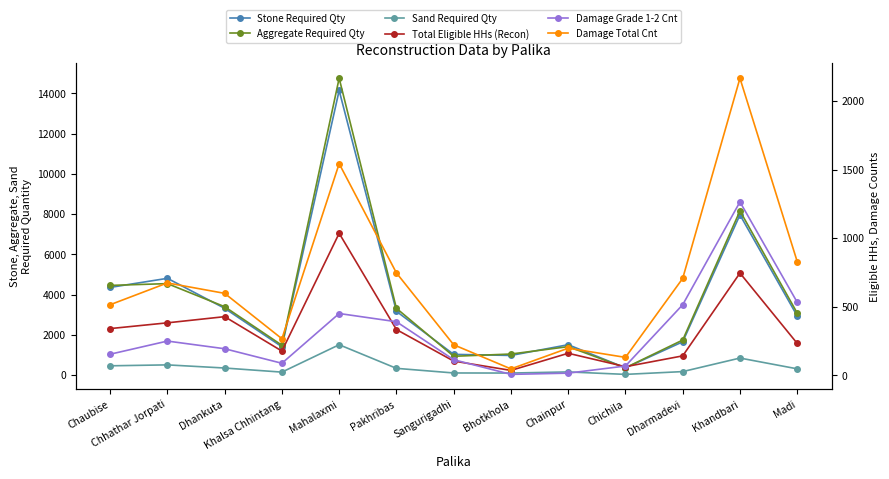

Does the chart display data point markers on the line(s)?

Yes